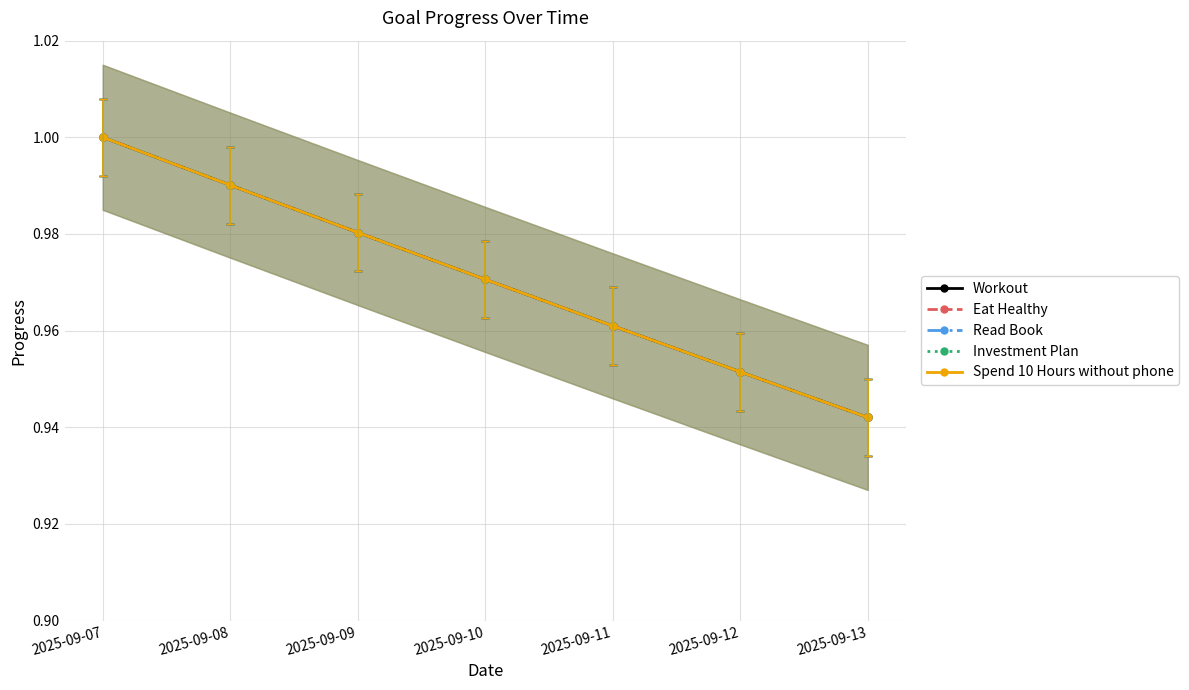

At which category is the sum across all series the highest?

2025-09-07